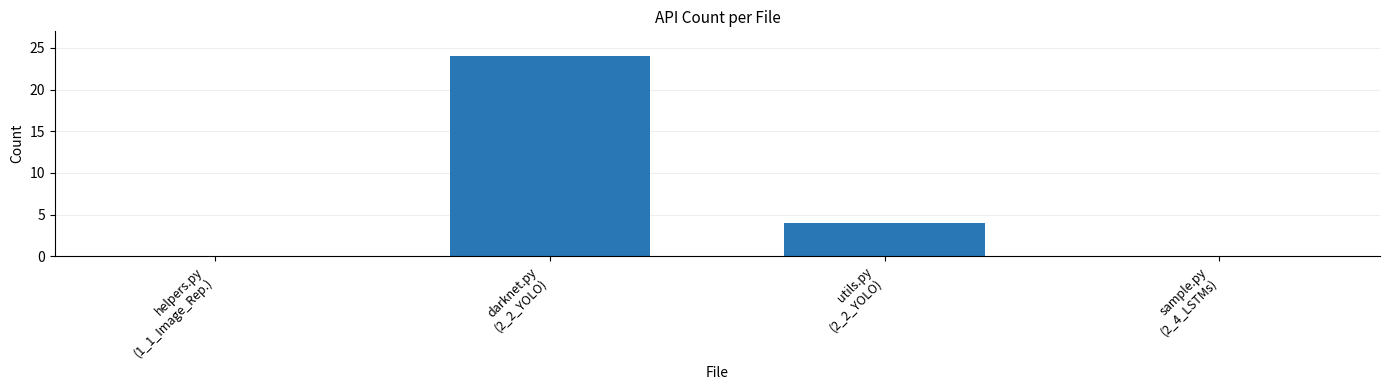

Between darknet.py
(2_2_YOLO) and helpers.py
(1_1_Image_Rep.), which is larger?

darknet.py
(2_2_YOLO)